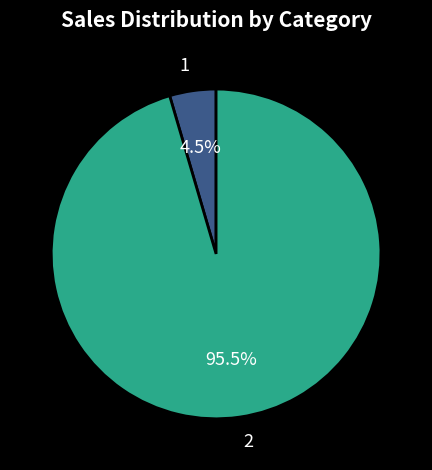

To the nearest percent, what is the average slice percentage?

50%